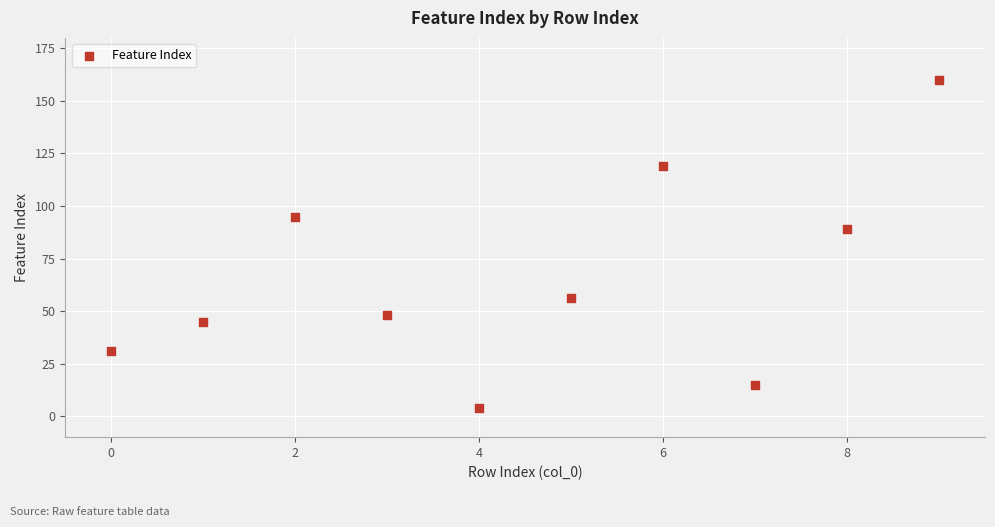

What is the average Y value?

66